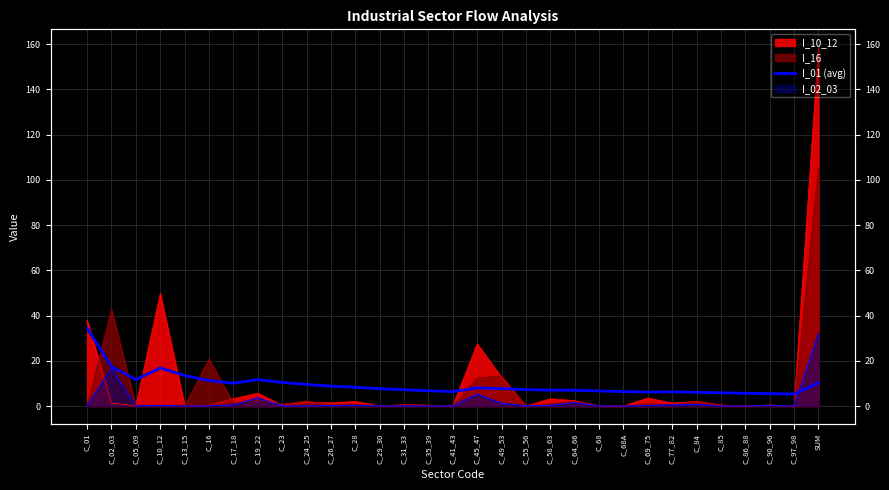

What is the difference between the second highest and second lowest values?

12.0